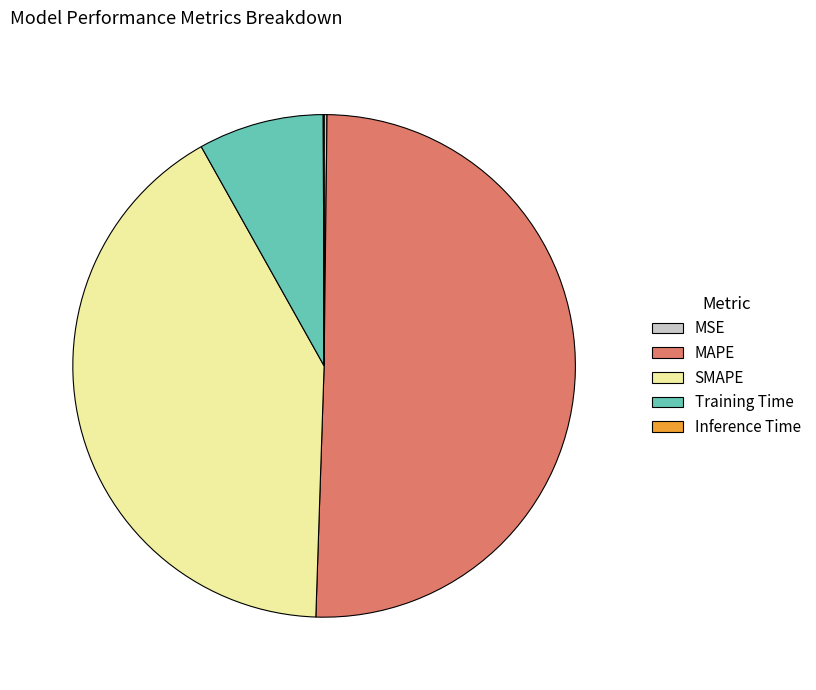

Which category has the biggest portion of the pie?

MAPE